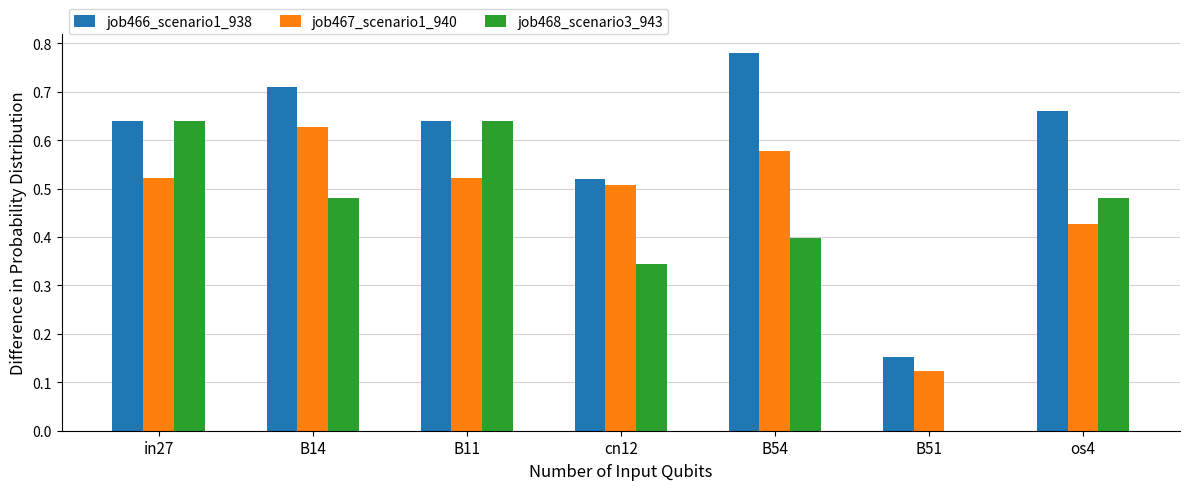

At which label does job466_scenario1_938 reach its peak?

B54